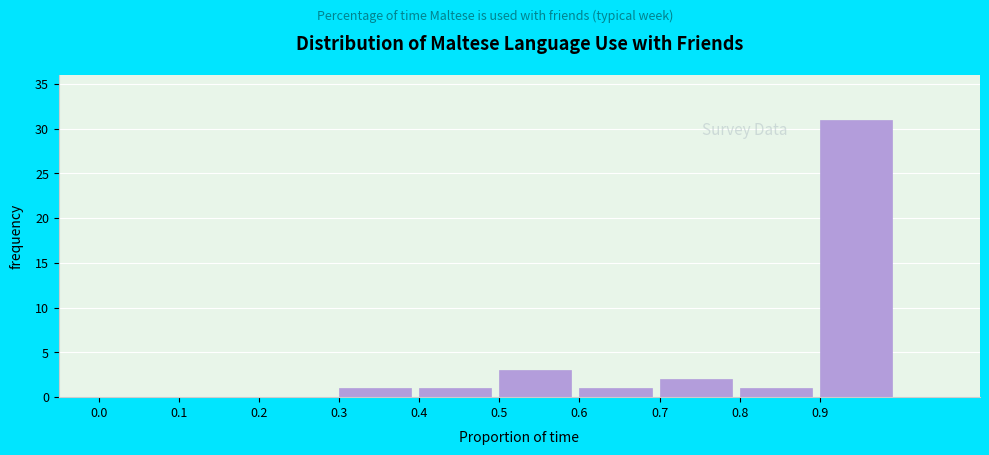

Reading left to right, what are all the values shown in this chart?

0.0=0	0.1=0	0.2=0	0.3=1	0.4=1	0.5=3	0.6=1	0.7=2	0.8=1	0.9=31